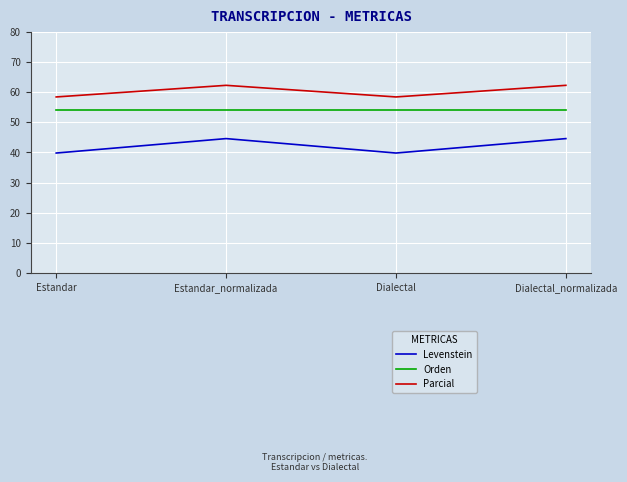

True or false: Levenstein and Orden intersect in this chart.

False